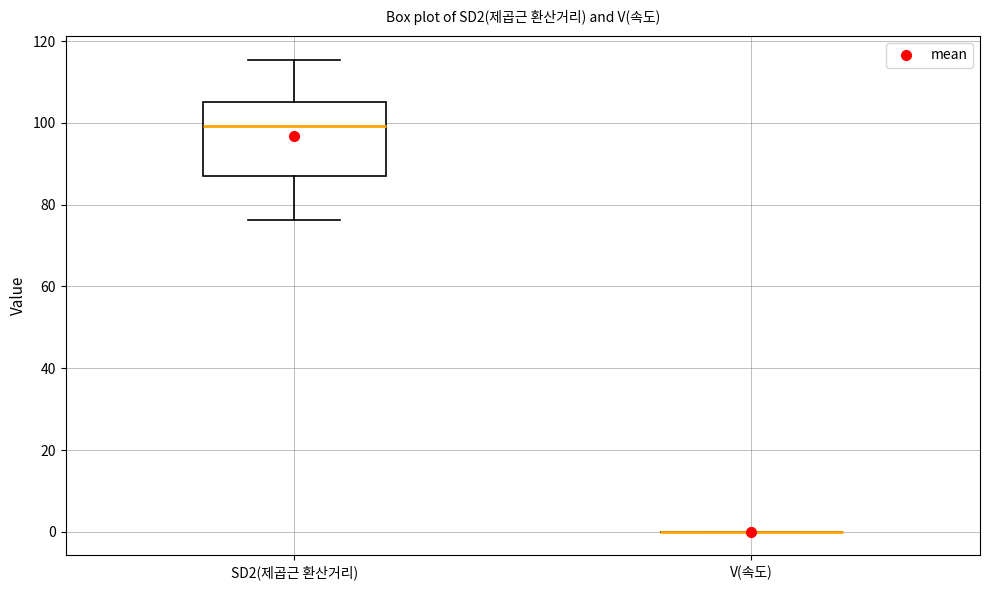

Which box is the tallest, from its lower edge to its upper edge?

SD2(제곱근 환산거리)